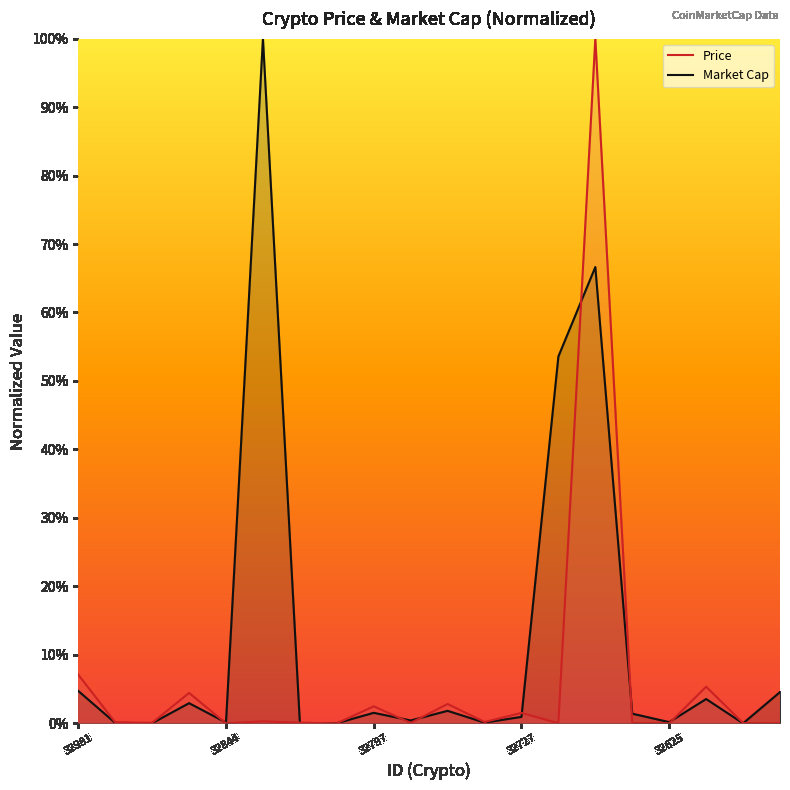

After their last crossing, which series has the higher values: Price (line) or Market Cap (line)?

Market Cap (line)